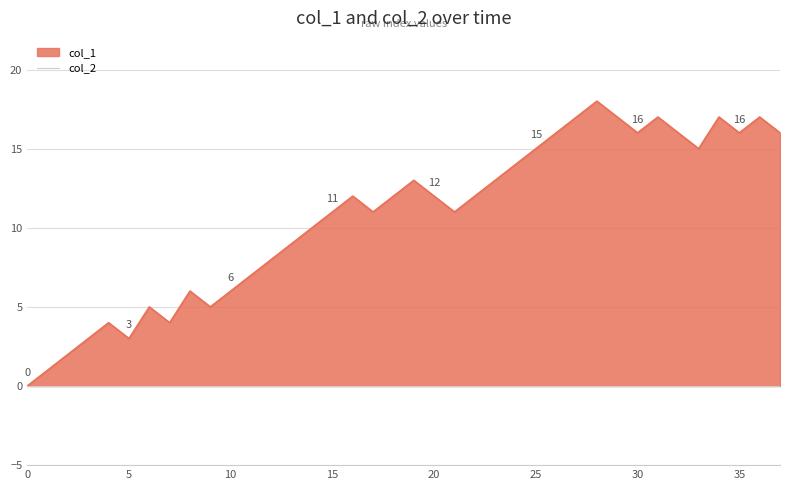

Count the number of values greater than 12.

16